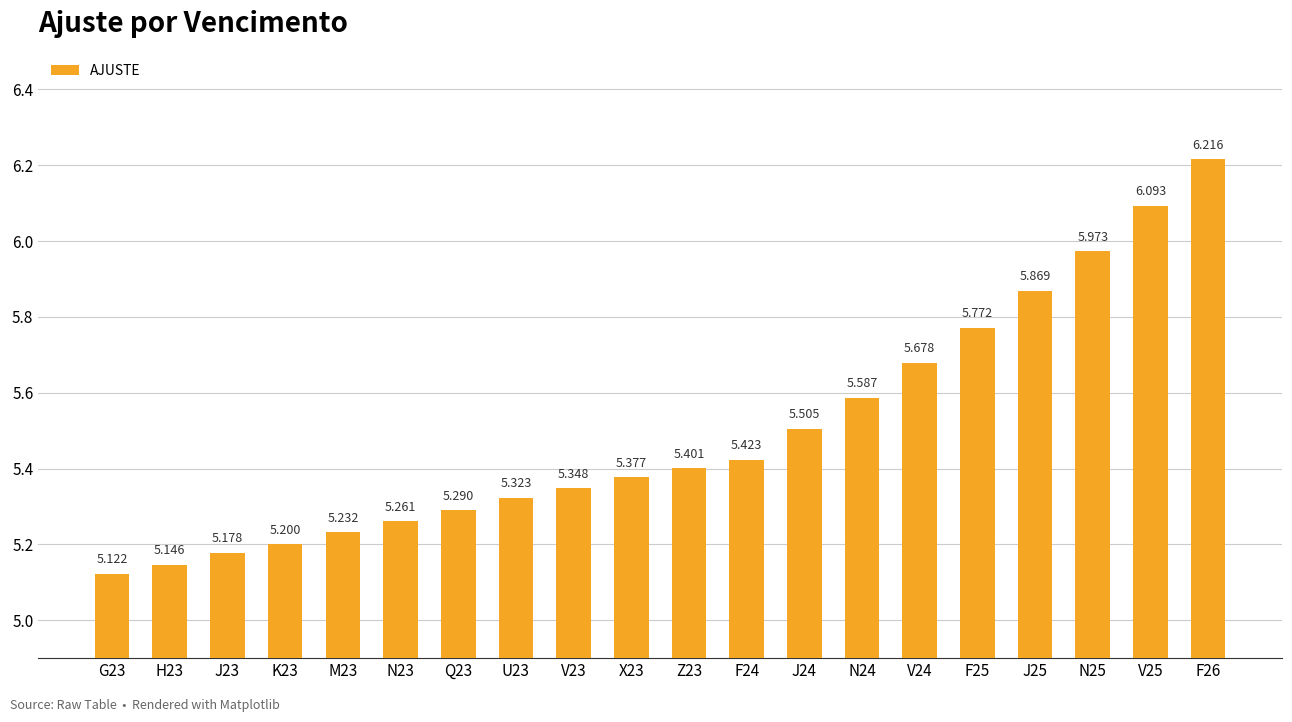

Between X23 and J23, which is larger?

X23